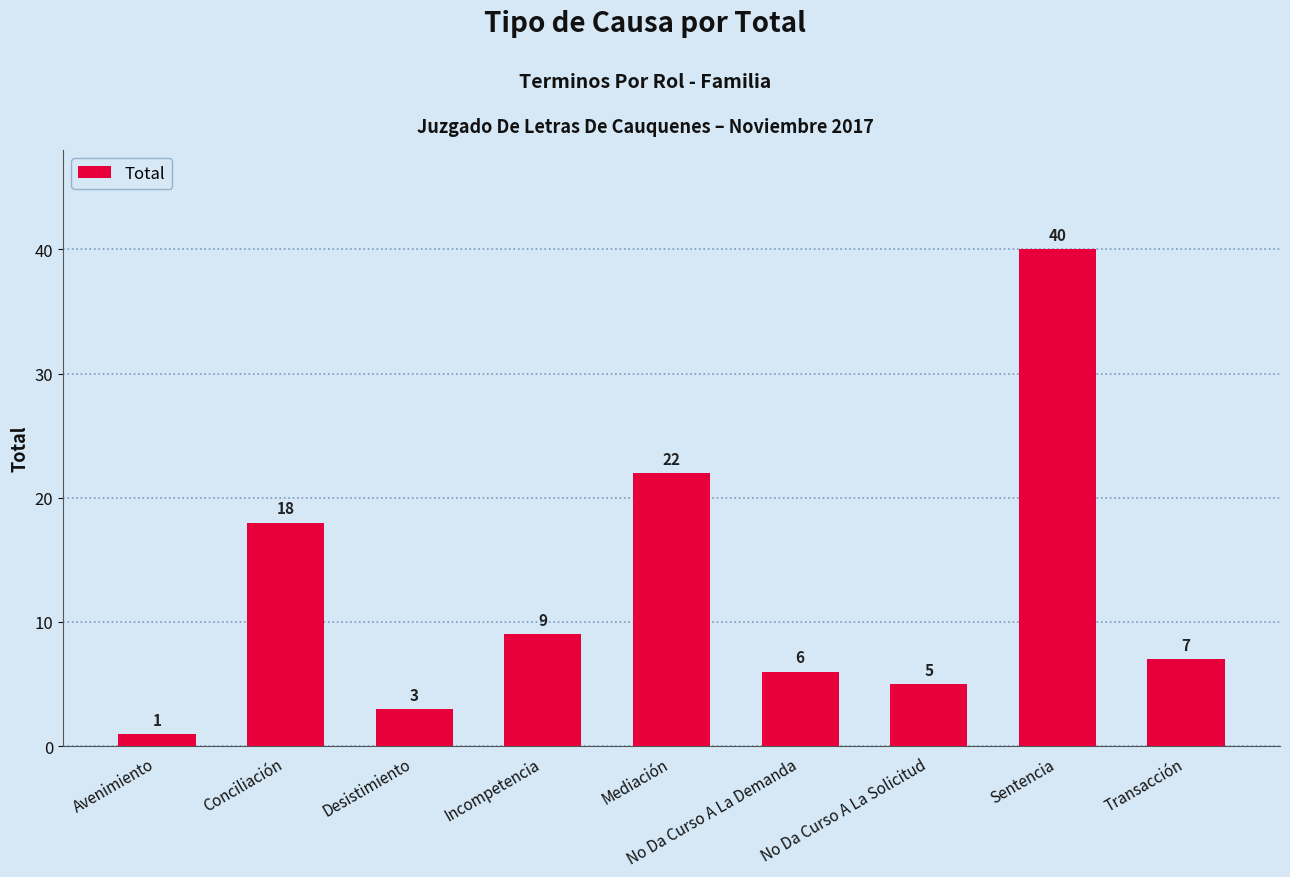

How many data points does each series have?

9